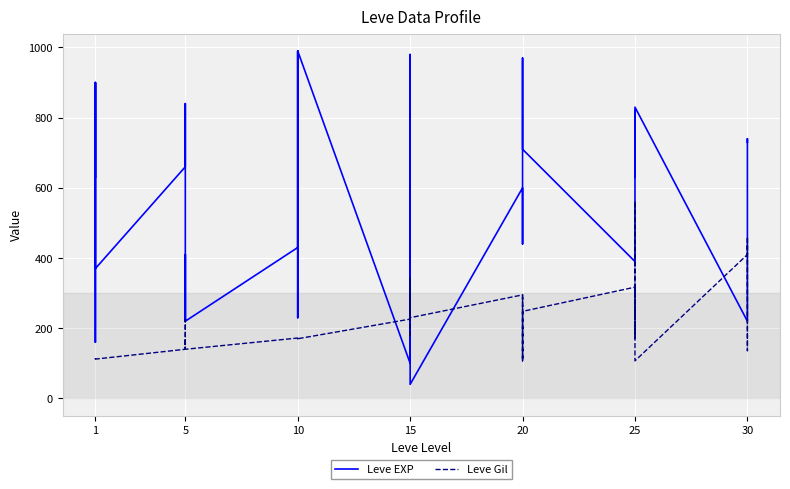

Does the chart display data point markers on the line(s)?

No